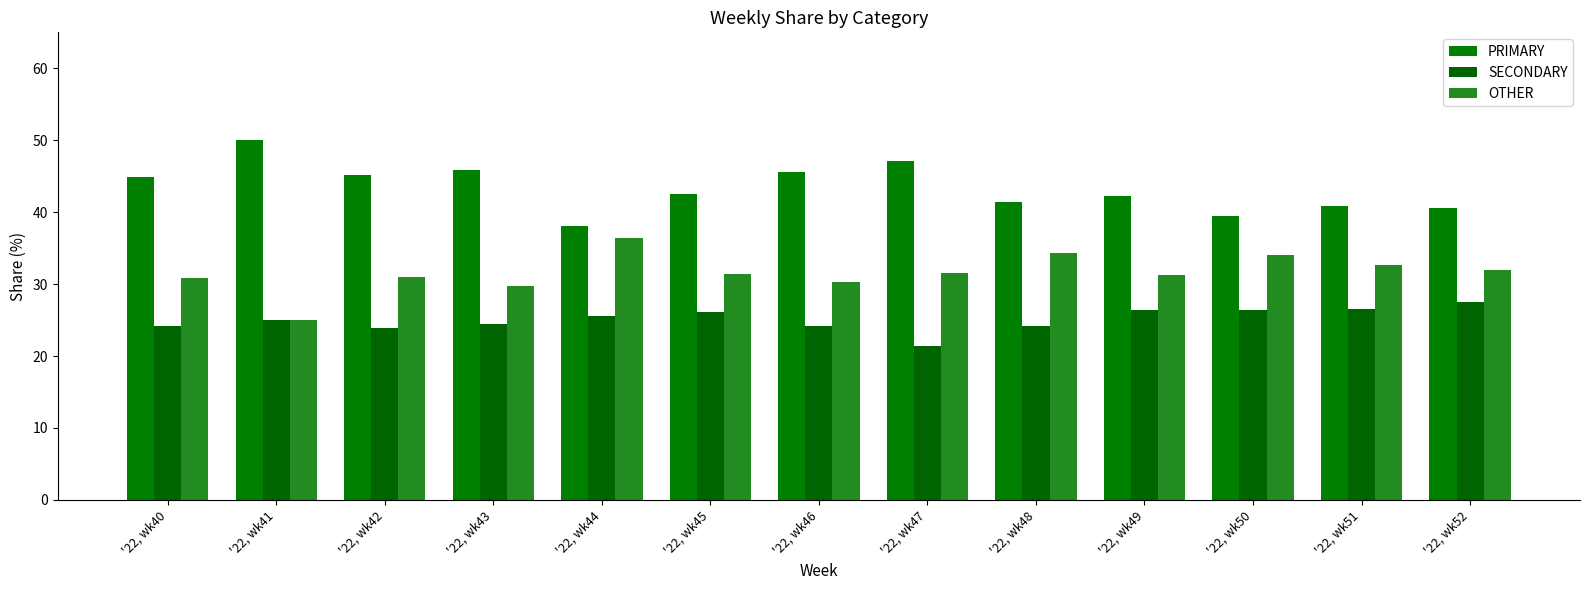

Which category has the lowest value in the PRIMARY series?

'22, wk44